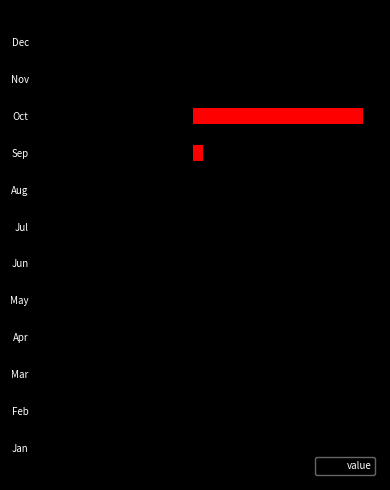

How many values exceed 0?

2